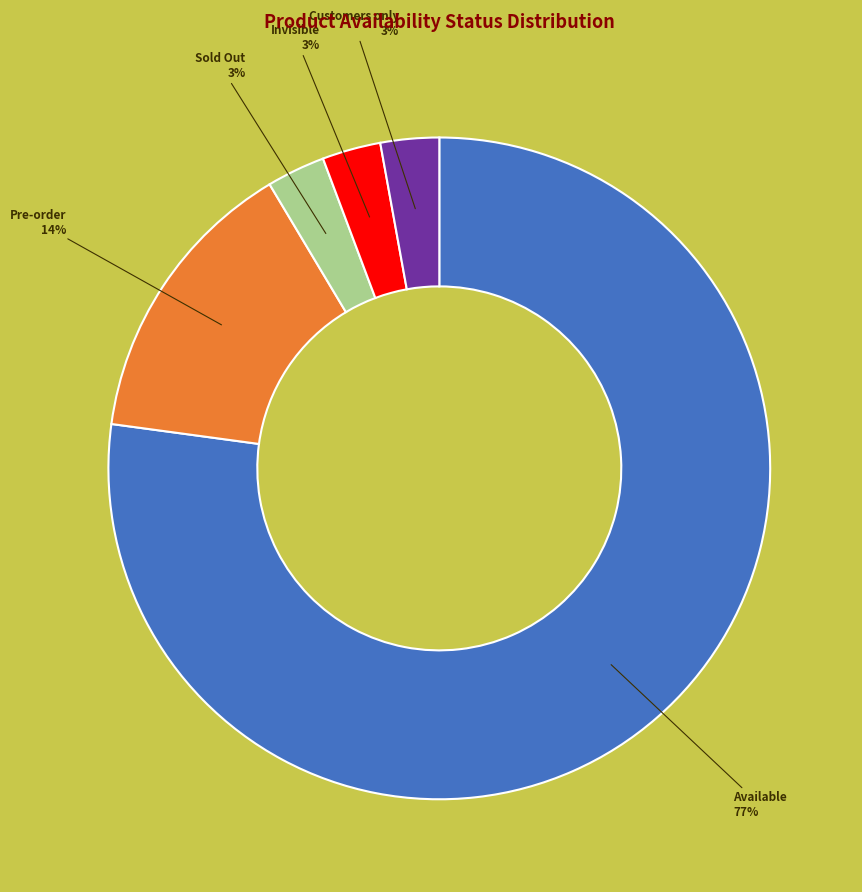

To the nearest percent, what is the average slice percentage?

20%